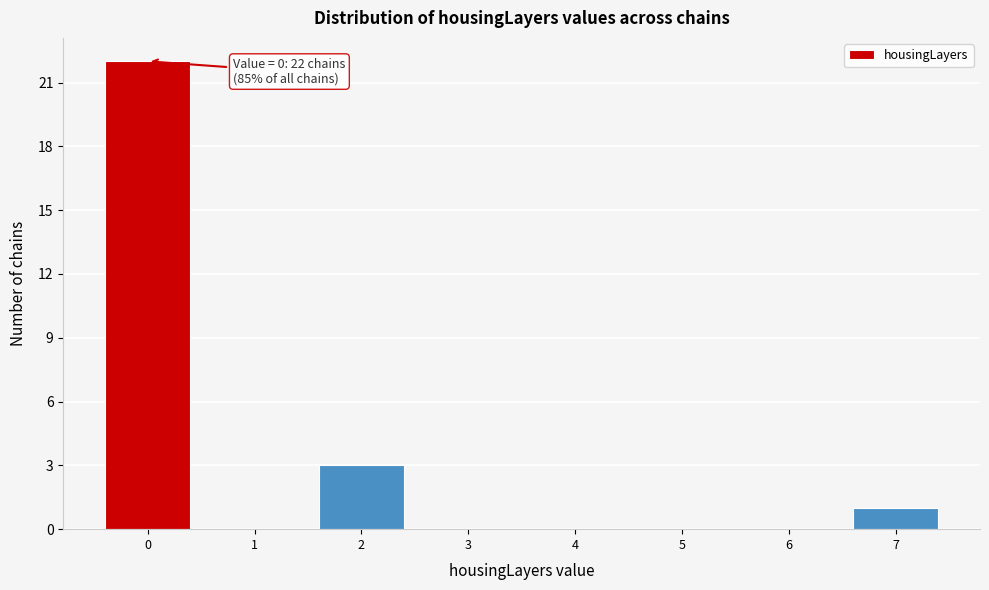

Over which range of the x-axis is the bar tallest?

-0.5 to 0.5